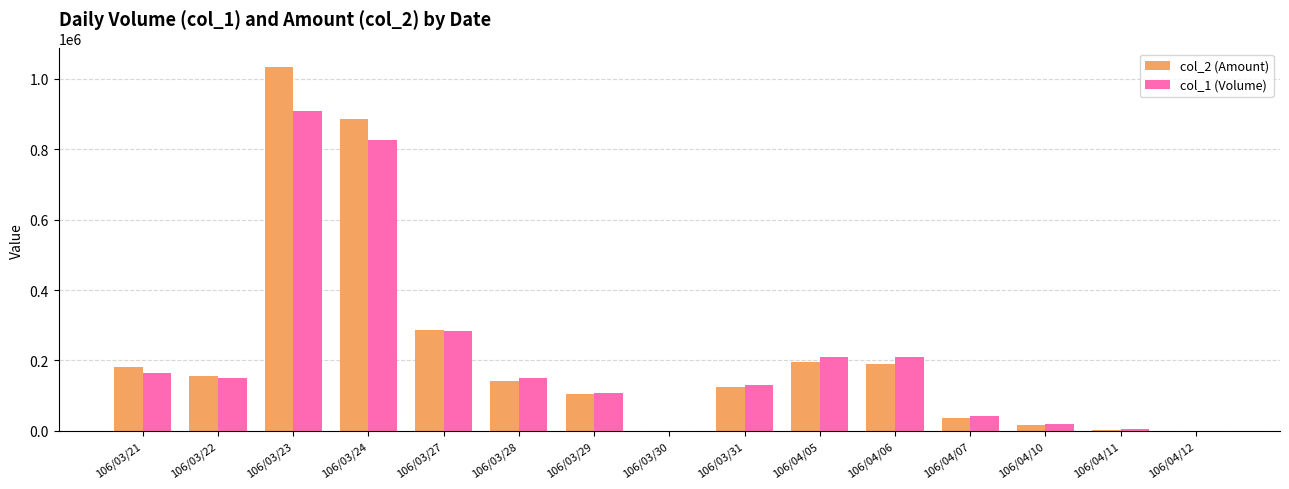

The value of col_2 (Amount) at 106/04/05 is 98587. True or false?

False